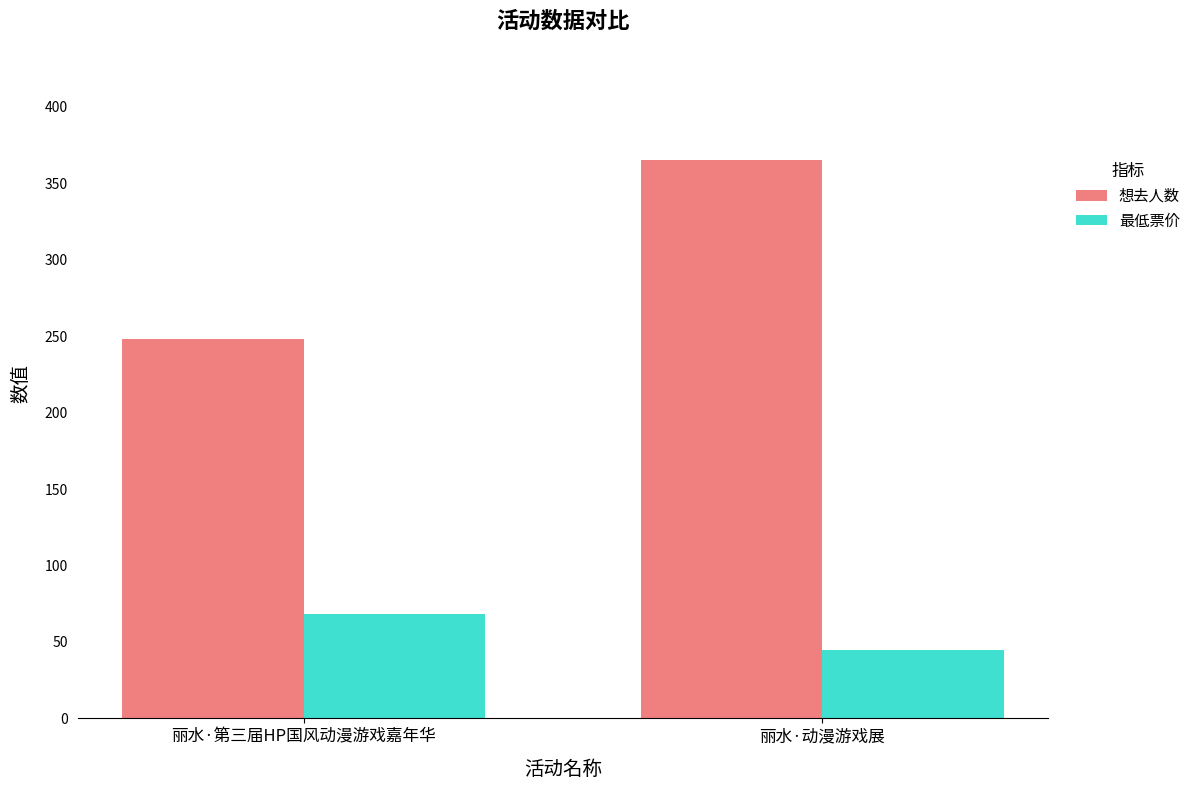

Reading right to left, transcribe all the data shown in this chart.

想去人数: 365	248
最低票价: 45	68